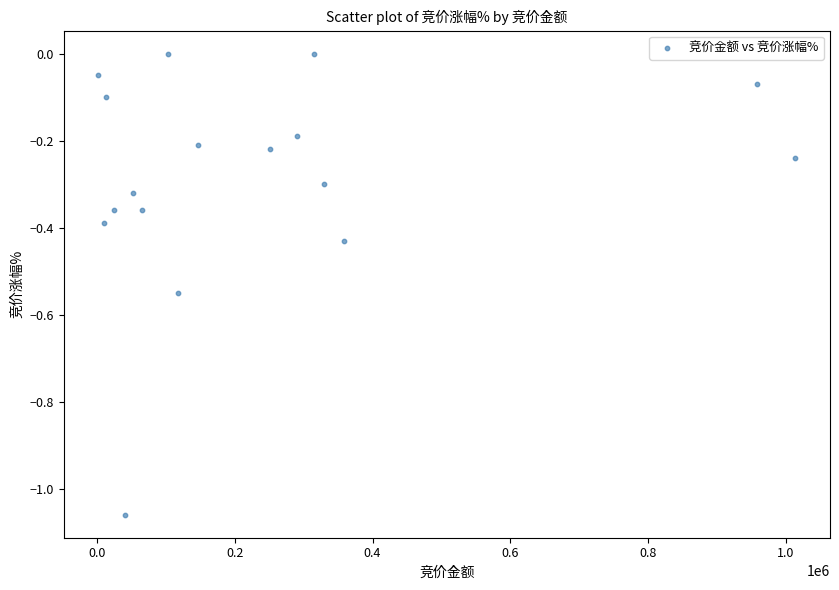

What is the range of Y values (max minus min)?

1.1